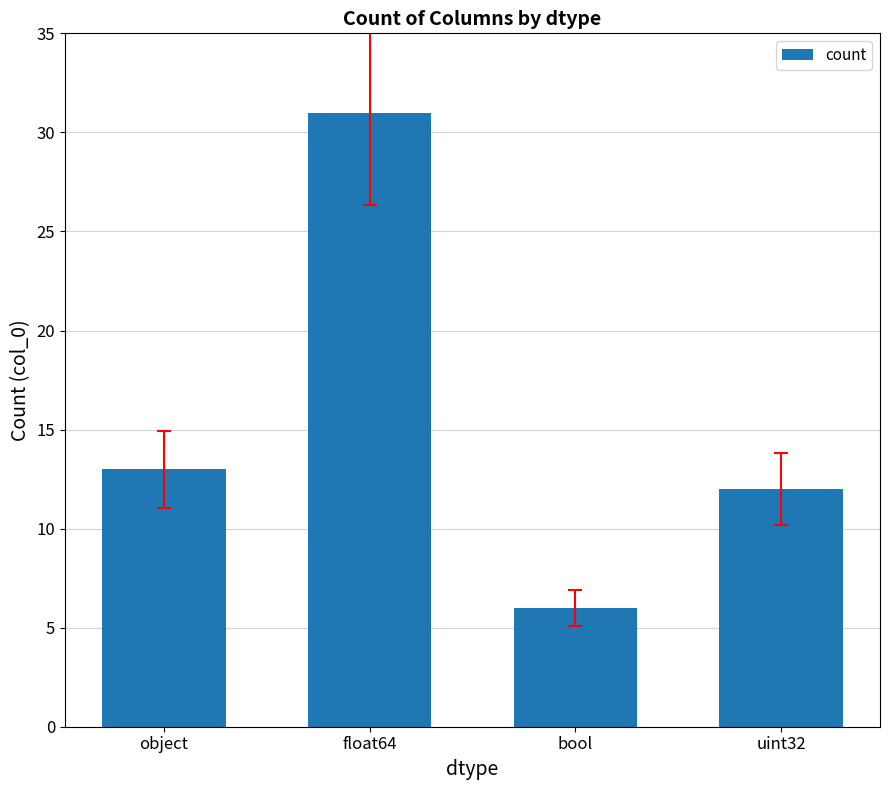

What is the label of the 3rd bar from the left?

bool